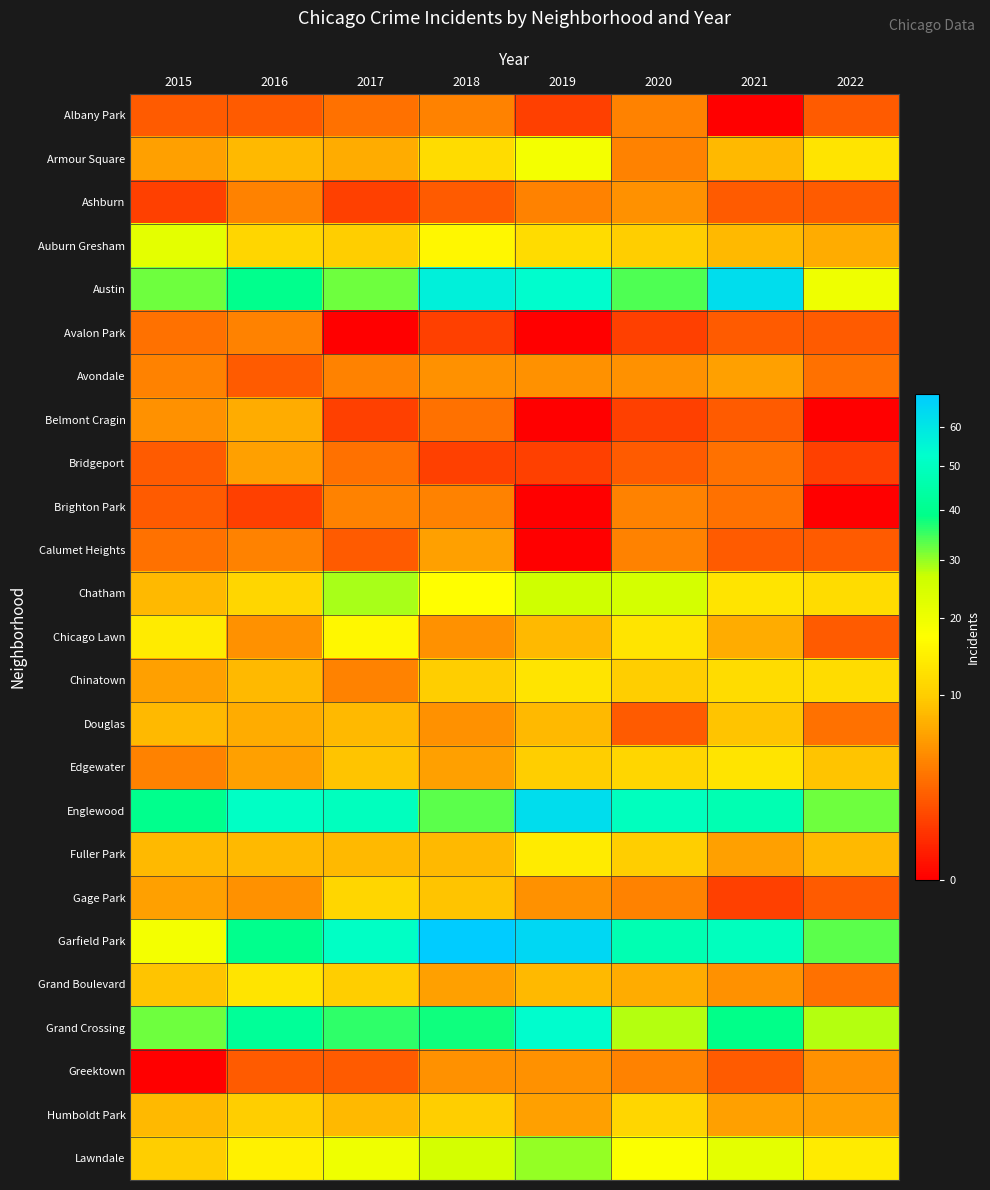

Reading right to left, list all the values displayed in this chart.

Albany Park: 2022=2	2021=0	2020=4	2019=1	2018=4	2017=3	2016=2	2015=2
Armour Square: 2022=13	2021=8	2020=4	2019=19	2018=12	2017=7	2016=8	2015=6
Ashburn: 2022=2	2021=2	2020=5	2019=4	2018=2	2017=1	2016=4	2015=1
Auburn Gresham: 2022=7	2021=8	2020=10	2019=12	2018=16	2017=10	2016=11	2015=22
Austin: 2022=20	2021=63	2020=34	2019=53	2018=57	2017=32	2016=40	2015=32
Avalon Park: 2022=2	2021=2	2020=1	2019=0	2018=1	2017=0	2016=4	2015=3
Avondale: 2022=3	2021=6	2020=5	2019=5	2018=5	2017=4	2016=2	2015=4
Belmont Cragin: 2022=0	2021=2	2020=1	2019=0	2018=3	2017=1	2016=7	2015=5
Bridgeport: 2022=1	2021=3	2020=2	2019=1	2018=1	2017=3	2016=6	2015=2
Brighton Park: 2022=0	2021=3	2020=4	2019=0	2018=4	2017=4	2016=1	2015=2
Calumet Heights: 2022=2	2021=2	2020=4	2019=0	2018=6	2017=2	2016=4	2015=3
Chatham: 2022=12	2021=13	2020=25	2019=26	2018=17	2017=29	2016=11	2015=8
Chicago Lawn: 2022=2	2021=7	2020=13	2019=8	2018=5	2017=16	2016=5	2015=14
Chinatown: 2022=12	2021=12	2020=10	2019=13	2018=10	2017=4	2016=8	2015=6
Douglas: 2022=3	2021=9	2020=2	2019=8	2018=5	2017=8	2016=7	2015=8
Edgewater: 2022=9	2021=13	2020=11	2019=10	2018=6	2017=9	2016=6	2015=4
Englewood: 2022=32	2021=47	2020=50	2019=63	2018=33	2017=50	2016=51	2015=40
Fuller Park: 2022=8	2021=6	2020=10	2019=14	2018=8	2017=8	2016=8	2015=8
Gage Park: 2022=2	2021=1	2020=4	2019=5	2018=9	2017=11	2016=5	2015=6
Garfield Park: 2022=33	2021=50	2020=47	2019=65	2018=69	2017=51	2016=40	2015=19
Grand Boulevard: 2022=3	2021=5	2020=7	2019=8	2018=6	2017=10	2016=13	2015=9
Grand Crossing: 2022=28	2021=39	2020=28	2019=53	2018=38	2017=36	2016=42	2015=32
Greektown: 2022=5	2021=2	2020=4	2019=5	2018=5	2017=2	2016=2	2015=0
Humboldt Park: 2022=6	2021=6	2020=11	2019=6	2018=10	2017=8	2016=10	2015=8
Lawndale: 2022=14	2021=22	2020=18	2019=30	2018=25	2017=20	2016=15	2015=10